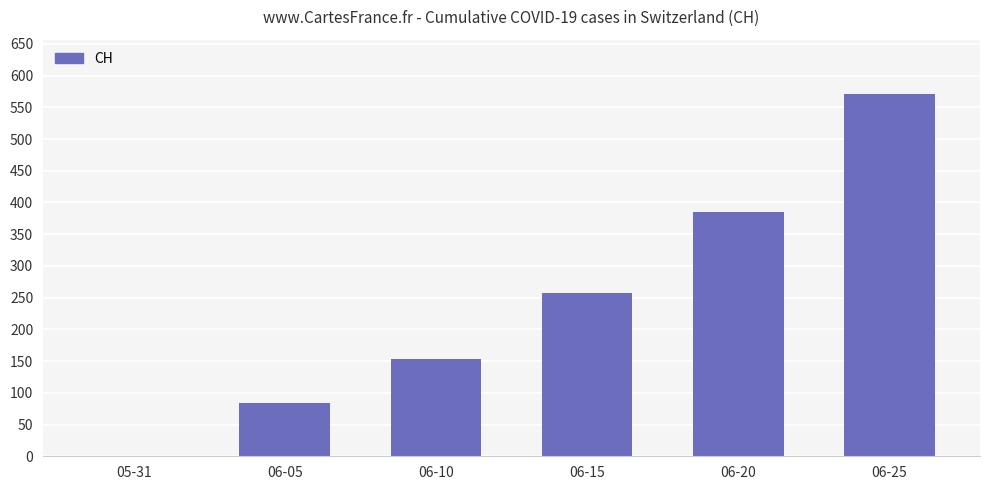

Reading left to right, list all the values displayed in this chart.

0	84	154	258	385	571